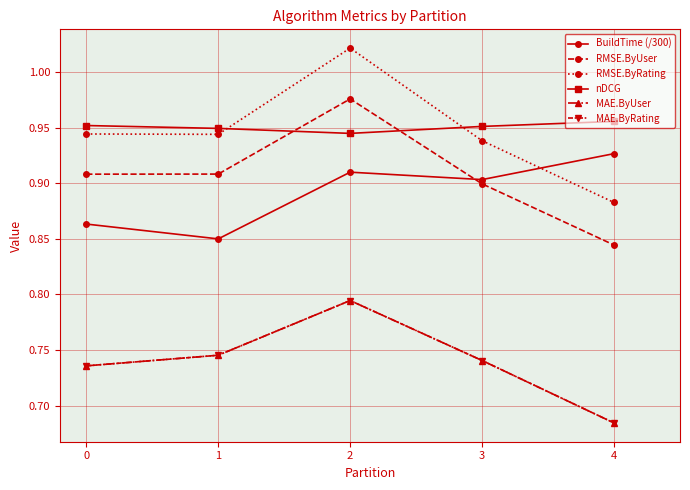

What is the smallest value displayed?

0.7